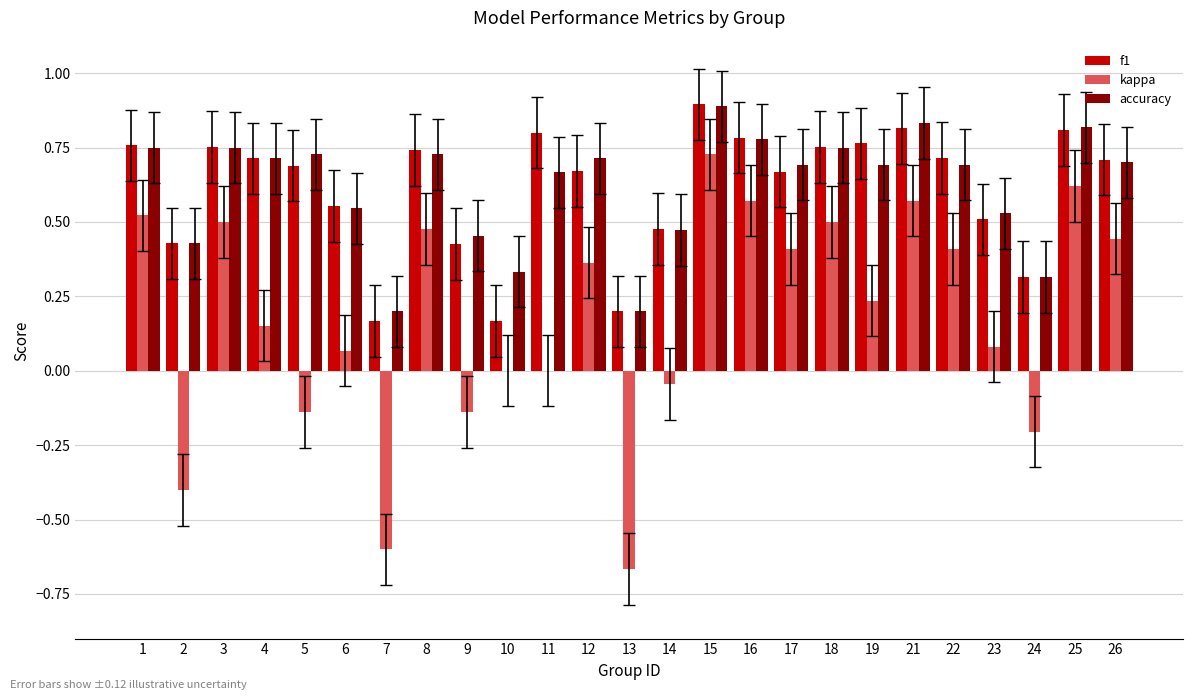

How many groups of bars are there?

25